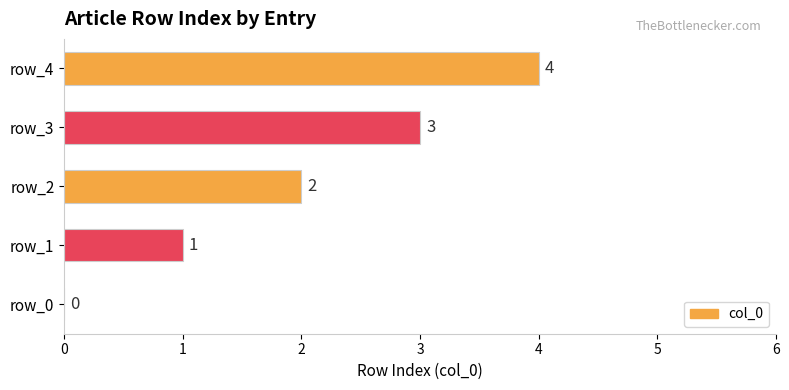

What is the maximum value shown in the chart?

4